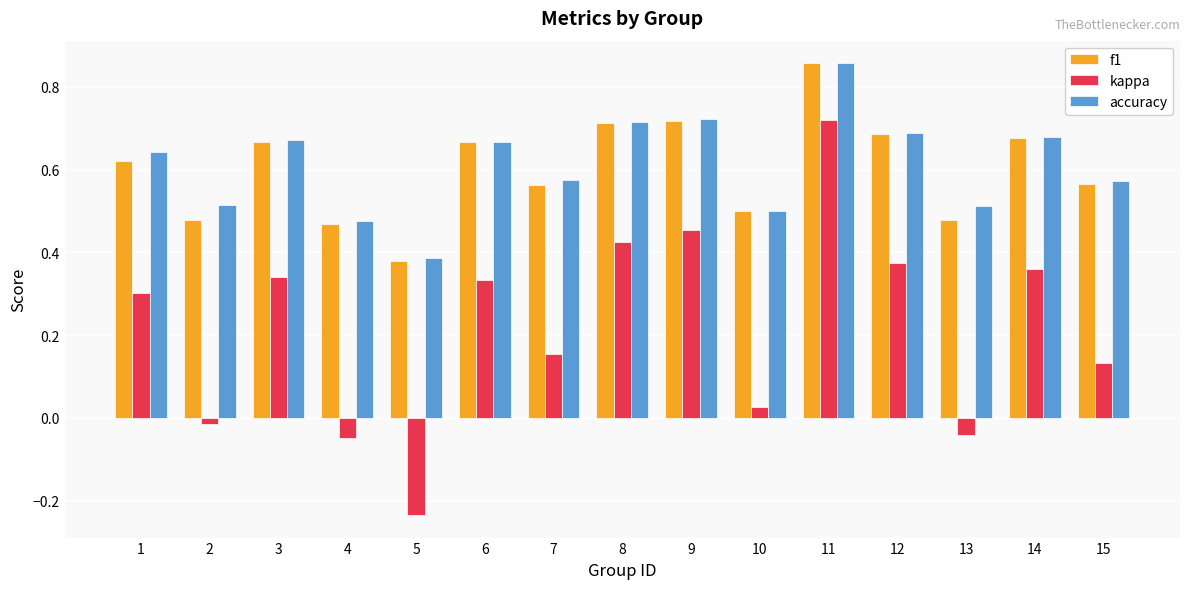

True or false: f1 has a value of 0.3 at 3.

False